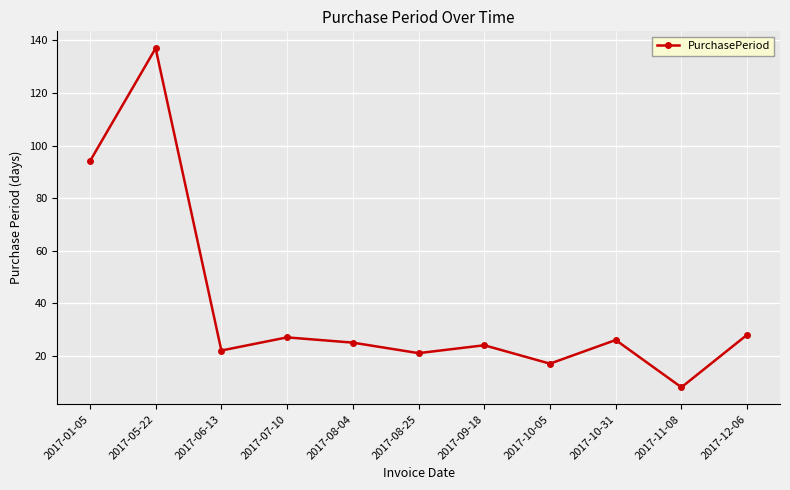

Reading left to right, list all the values displayed in this chart.

94	137	22	27	25	21	24	17	26	8	28